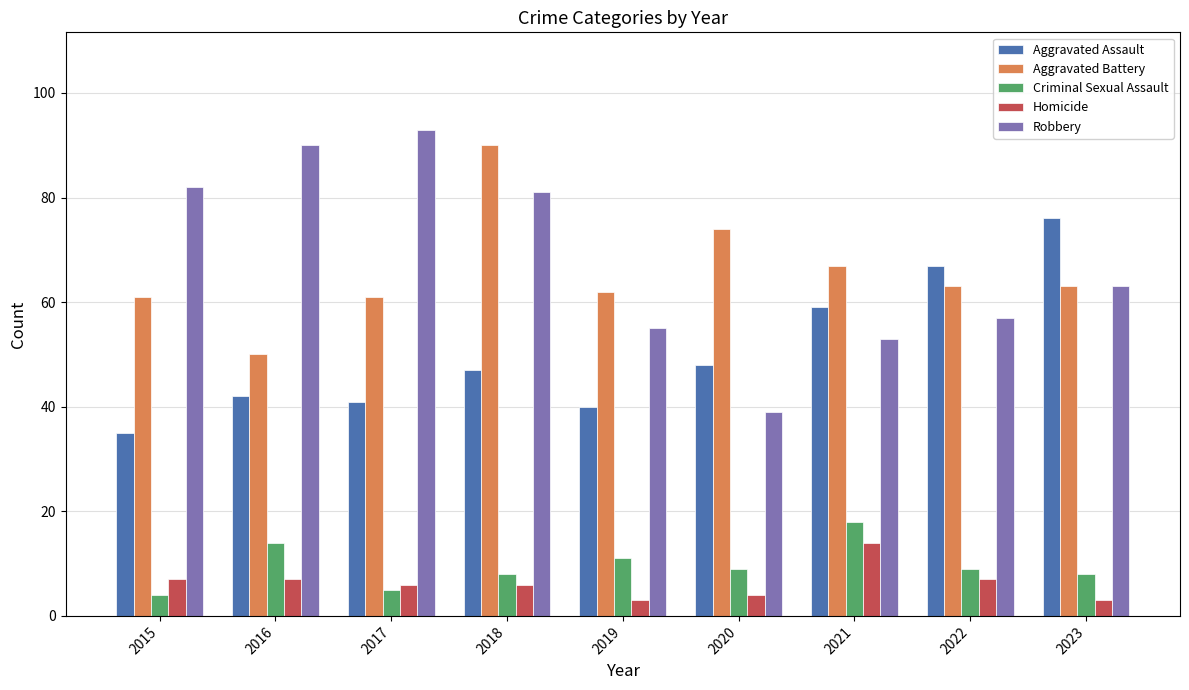

What is the highest value of the Aggravated Battery series?

90